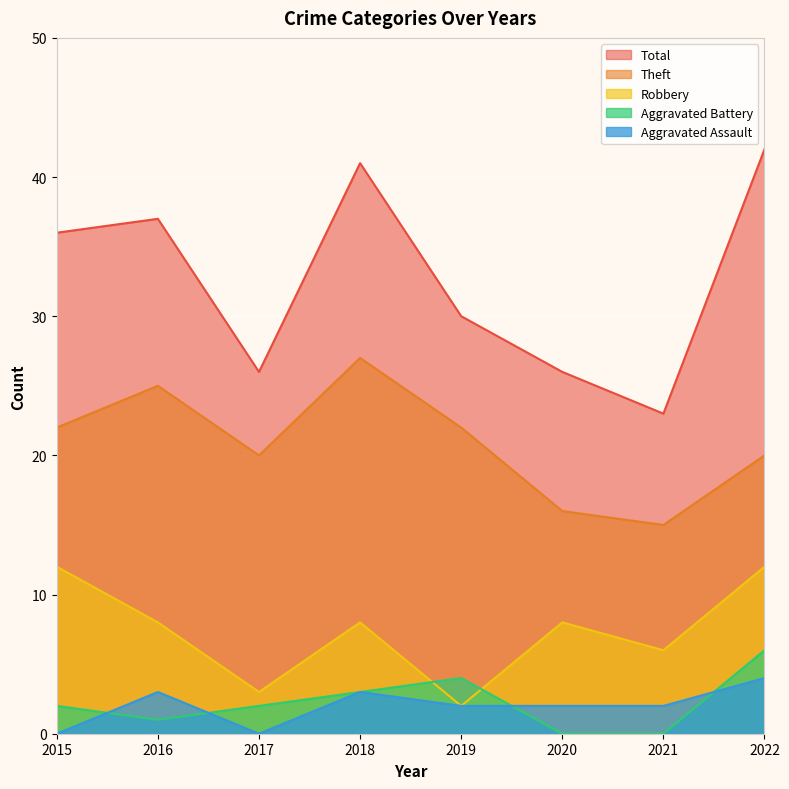

List the series in order of their peak value, lowest first.

Aggravated Assault, Aggravated Battery, Robbery, Theft, Total